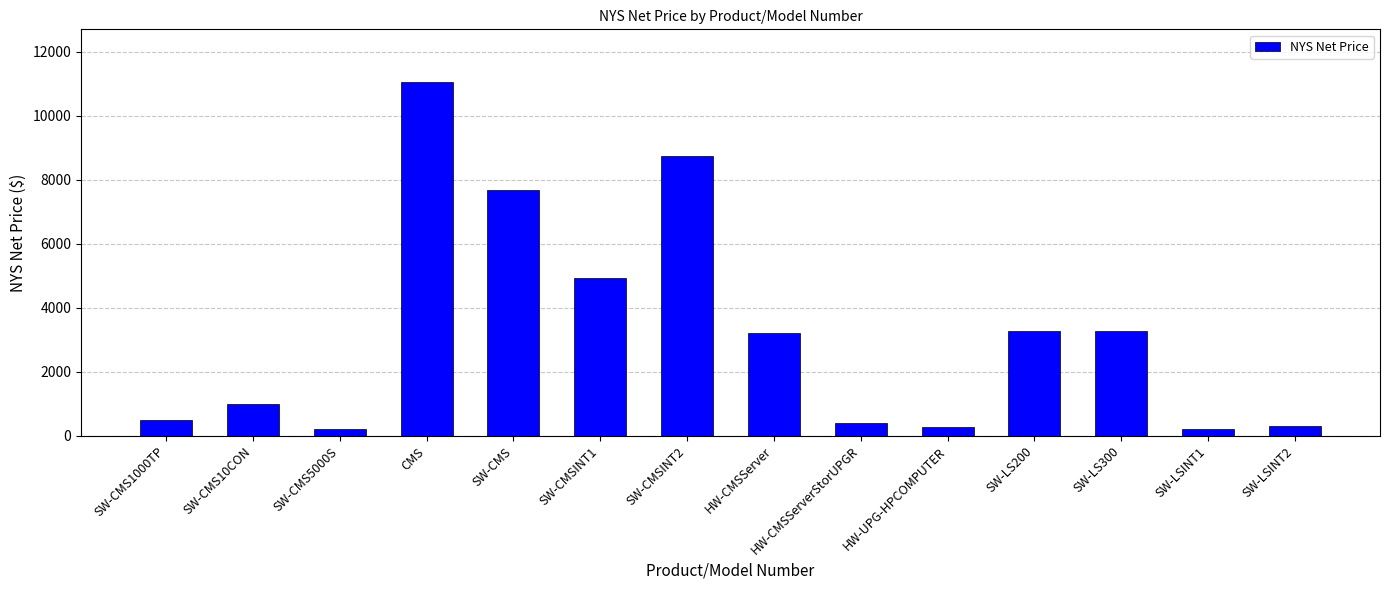

Approximately how many times larger is the value at SW-CMS10CON compared to SW-CMS1000TP?

2.0